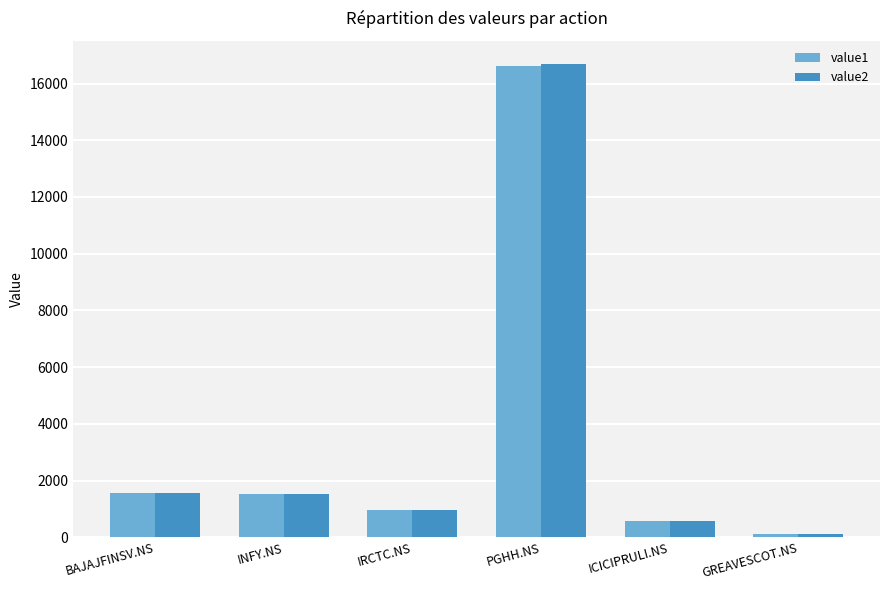

Where does the value2 series first go above 1518?

BAJAJFINSV.NS